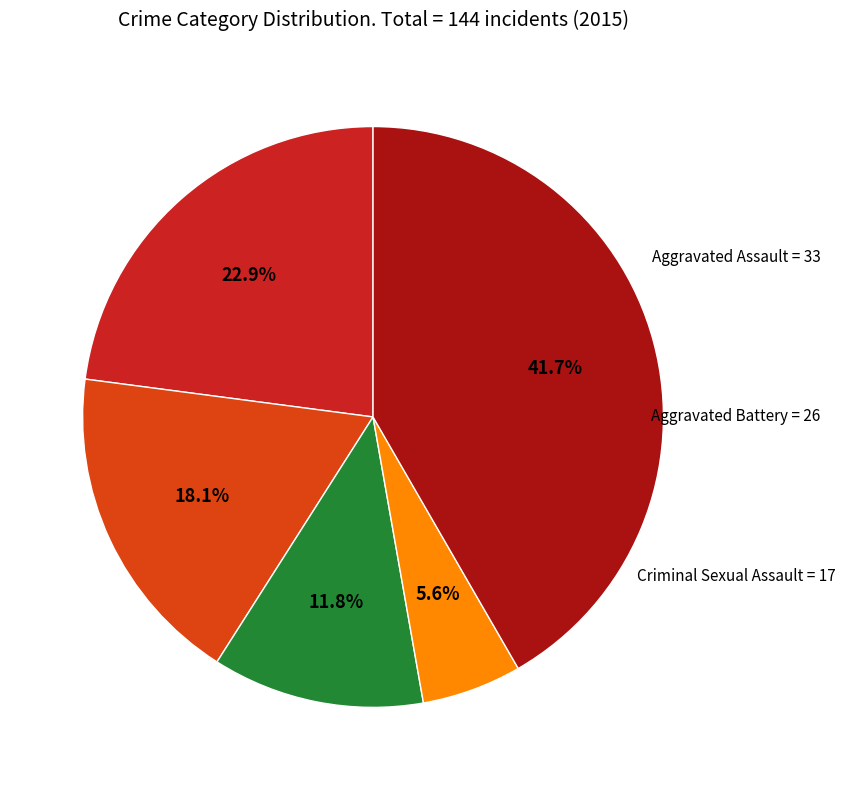

Is there a majority slice in this chart?

No